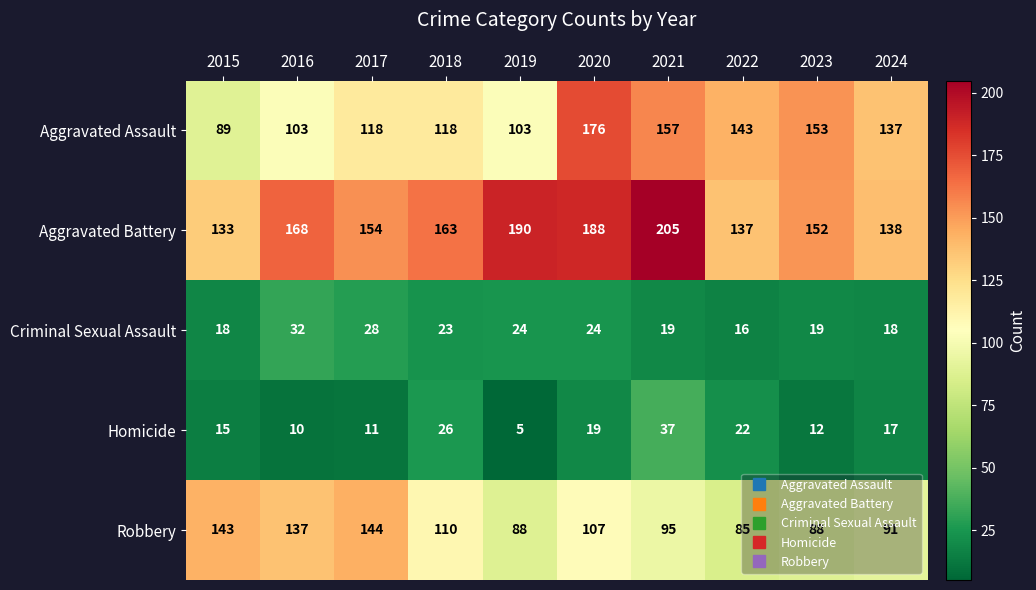

What is the difference between the highest and lowest values at 2016?

158